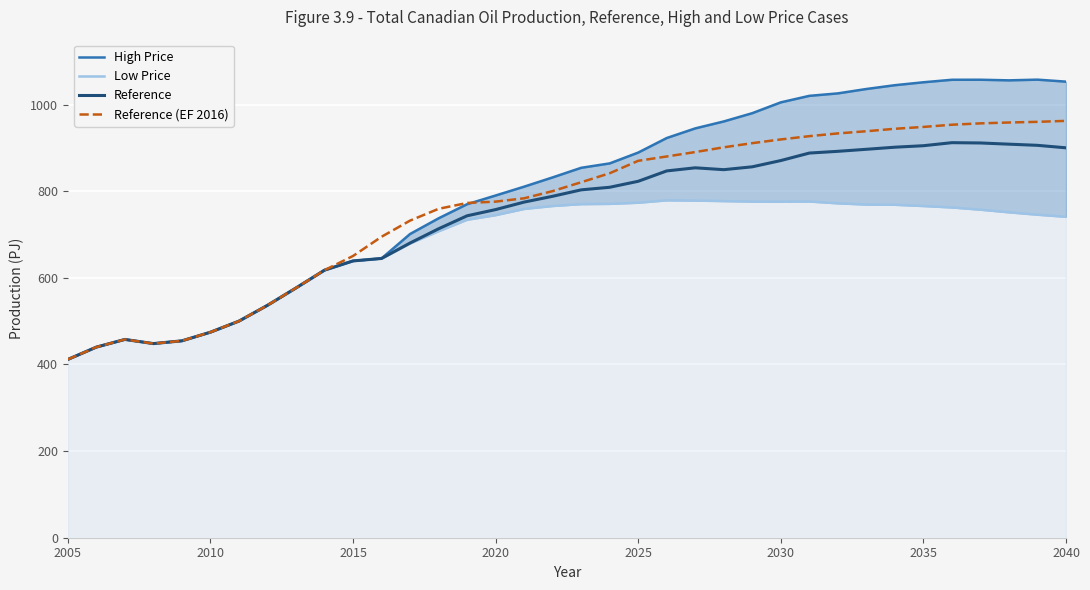

What is the difference between the maximum and minimum values in the Reference (EF 2016) series?

550.8